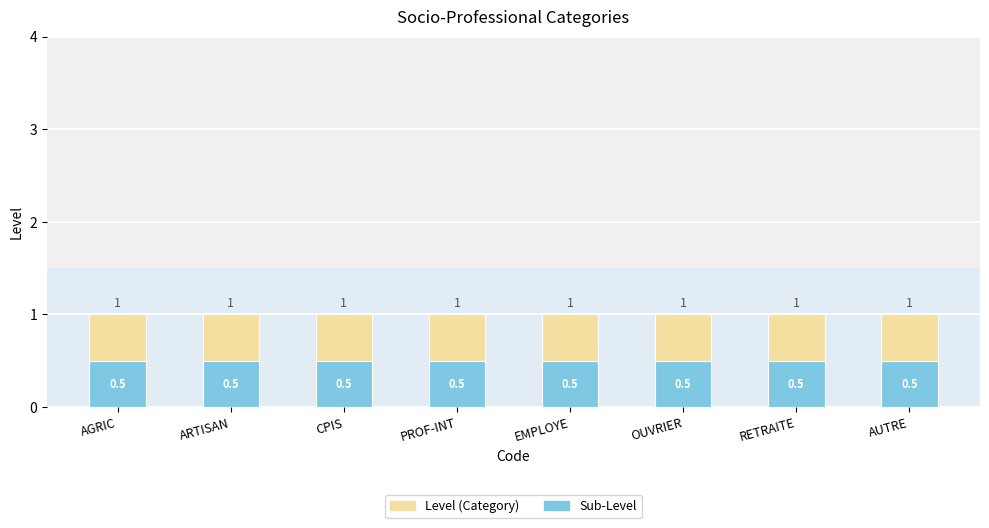

How many distinct data groups are displayed?

2